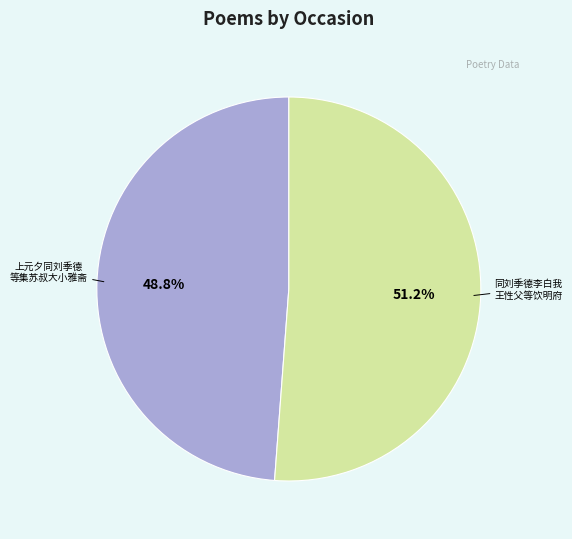

What is the smallest slice in the pie chart?

上元夕同刘季德 等集苏叔大小雅斋